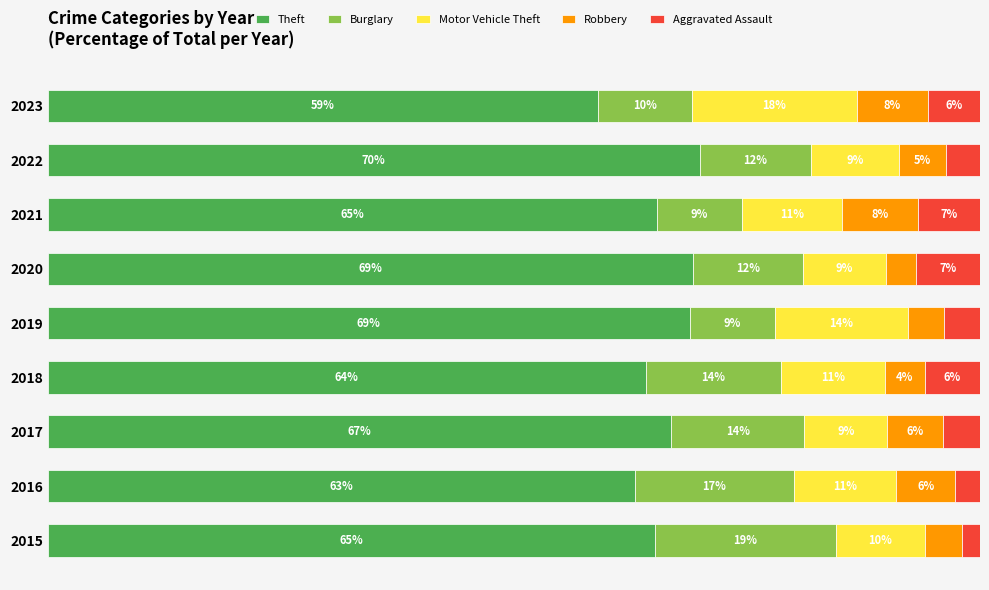

What are all the series names shown in the legend?

Theft, Burglary, Motor Vehicle Theft, Robbery, Aggravated Assault